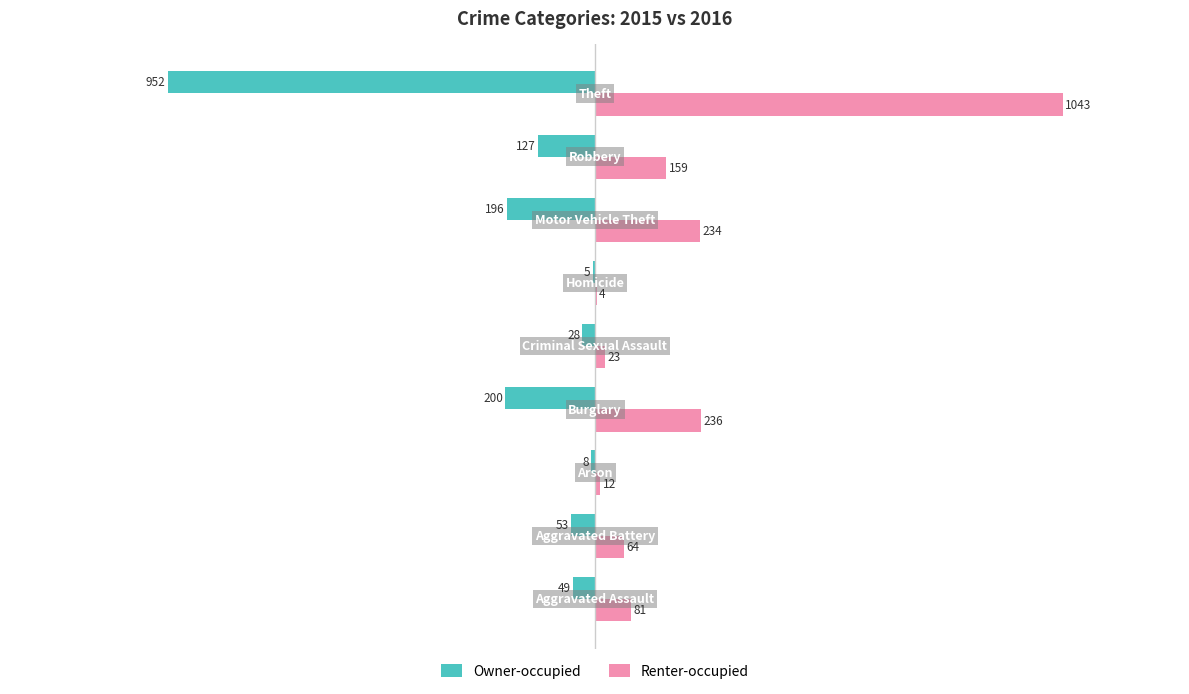

What is the sum of all Owner-occupied values?

-1618